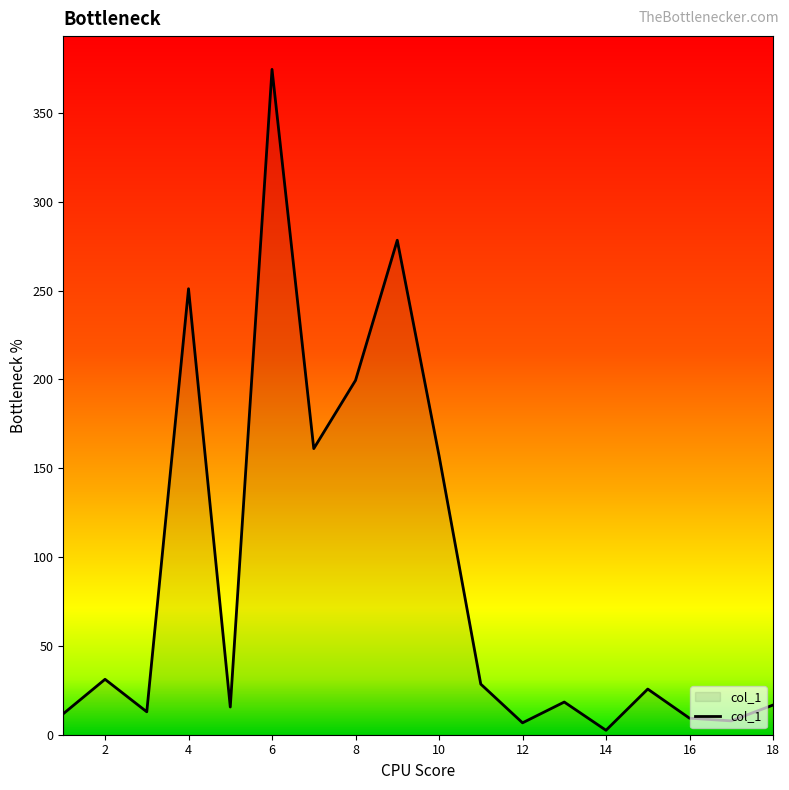

How many series are shown in this chart?

1